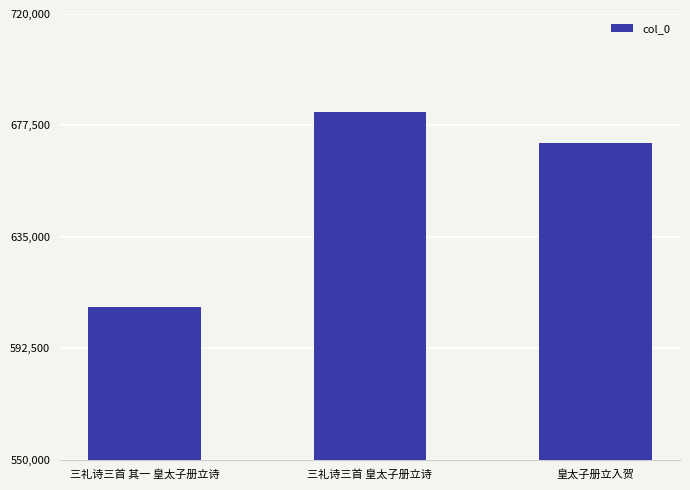

At which label is the value closest to 645343?

皇太子册立入贺